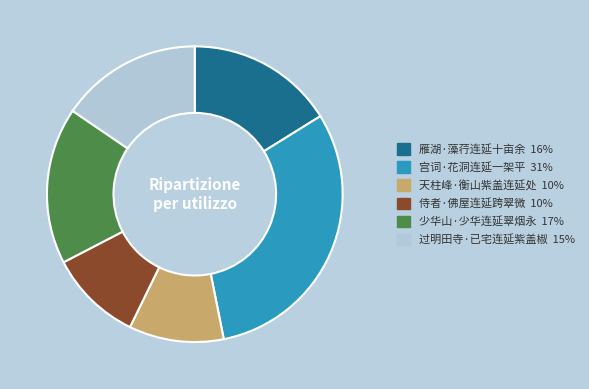

Between 侍者·佛屋连延跨翠微 and 雁湖·藻荇连延十亩余, which is larger?

雁湖·藻荇连延十亩余